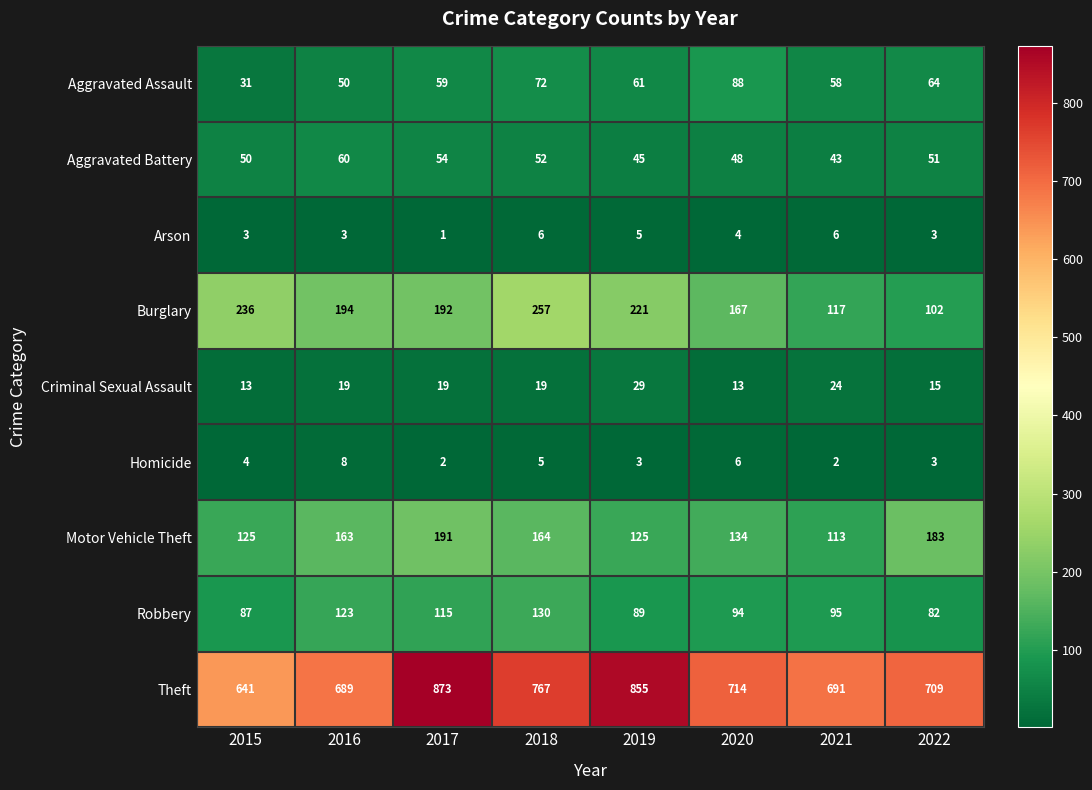

At which category is the sum across all series the highest?

2017